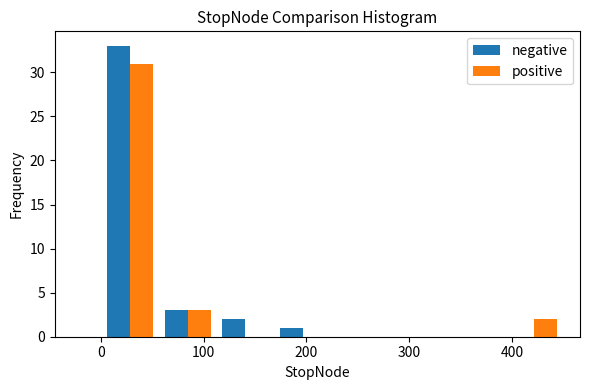

Reading left to right, list every range on the x-axis with the height of the bar of each series over it. Neither the bar edges nor the heights are printed on the chart, so give them approximately, as read against the axes.

0 to 60: negative=33	positive=31
60 to 110: negative=3	positive=3
110 to 170: negative=2	positive=0
170 to 230: negative=1	positive=0
230 to 280: negative=0	positive=0
280 to 340: negative=0	positive=0
340 to 390: negative=0	positive=0
390 to 450: negative=0	positive=2